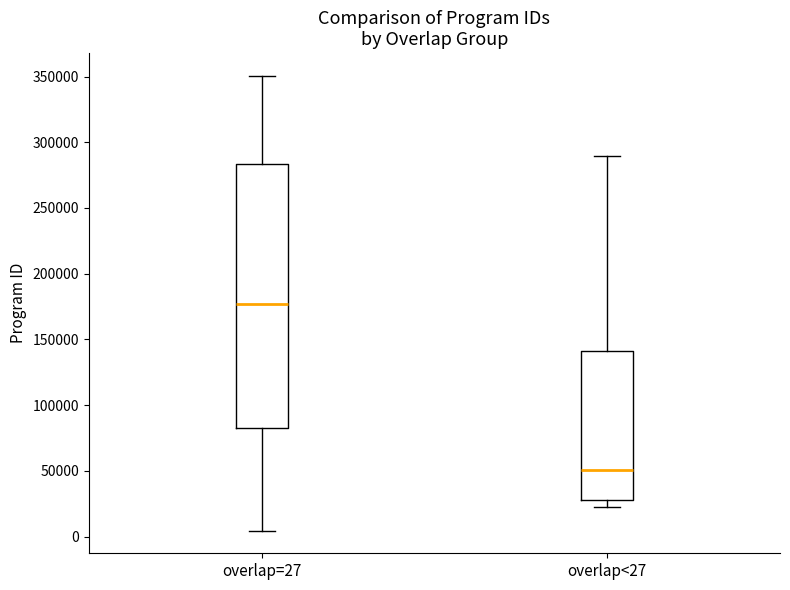

Which box's median line is the lowest?

overlap<27